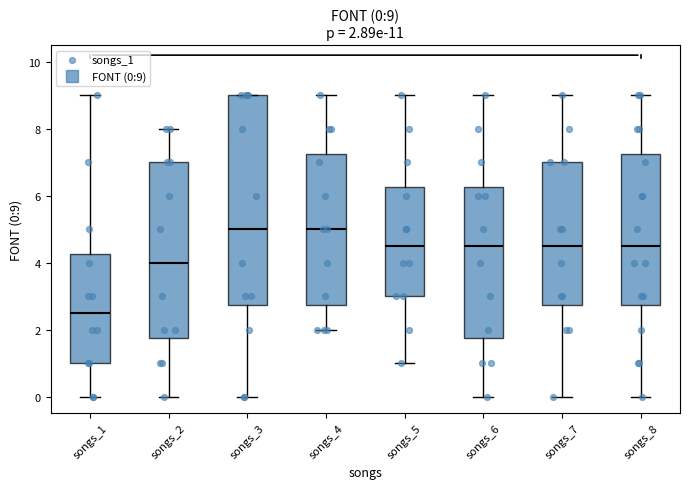

Comparing the boxes themselves (not the whiskers), which one is the tallest?

songs_3